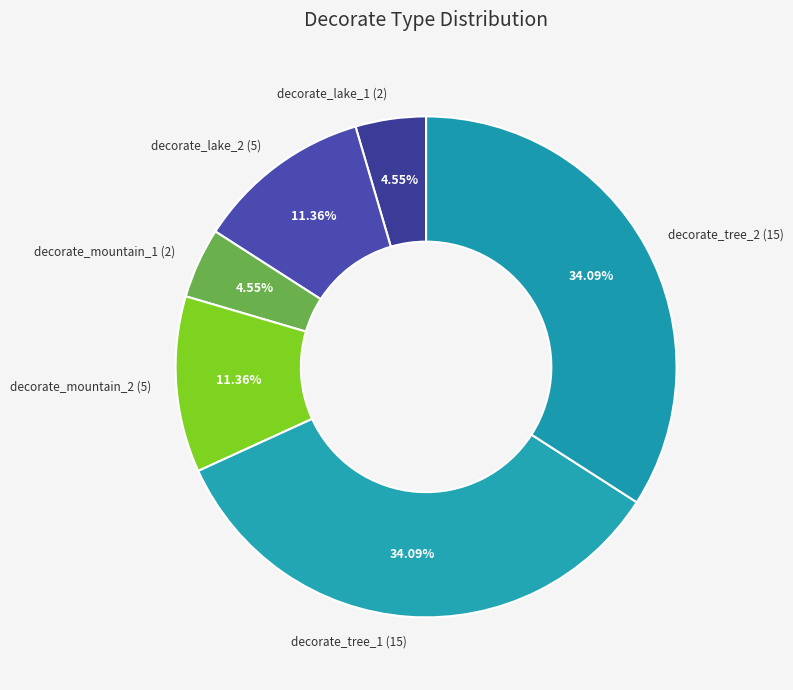

To the nearest percent, what portion does decorate_mountain_2 represent?

11%